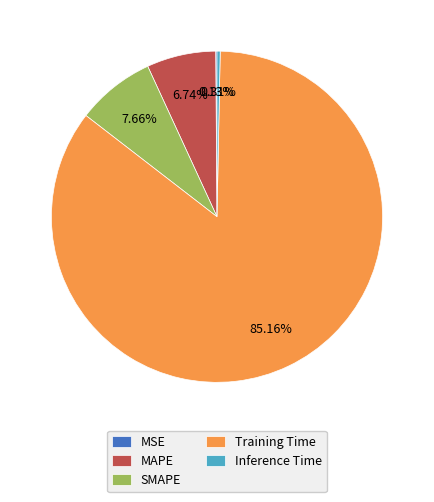

Which slice is the largest?

Training Time